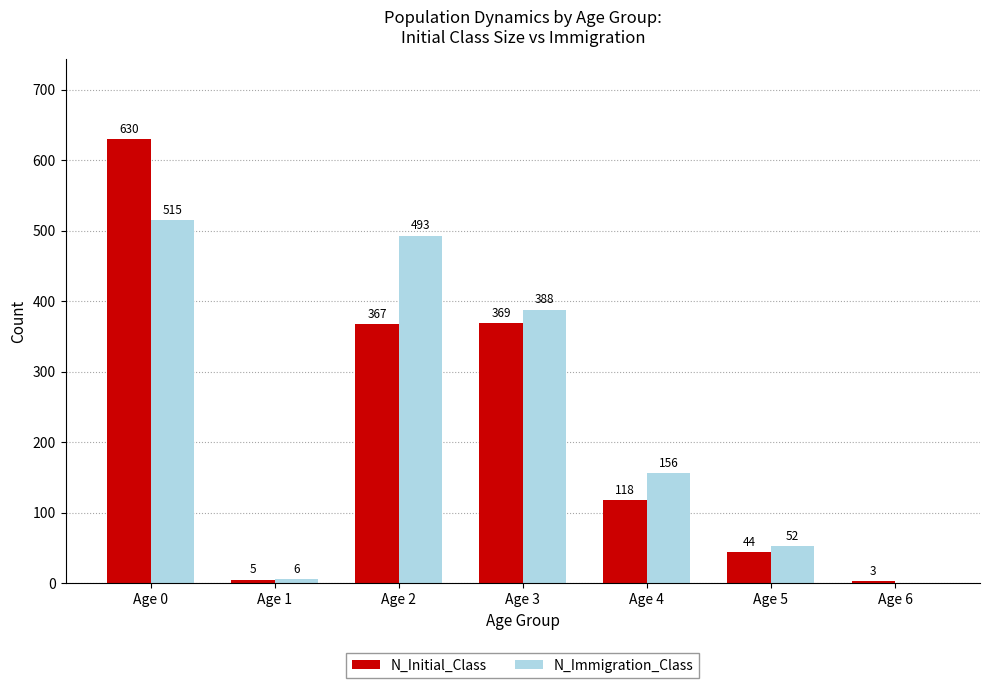

Which series has the largest total across all categories?

N_Immigration_Class